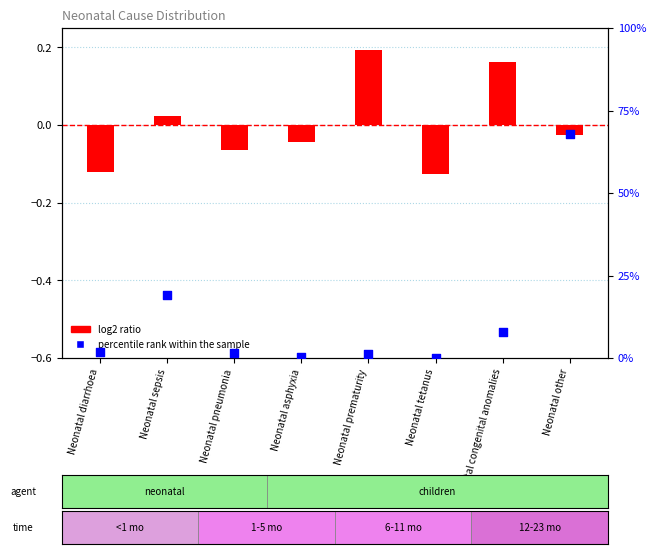

Which series contains the highest Y value?

percentile rank within the sample